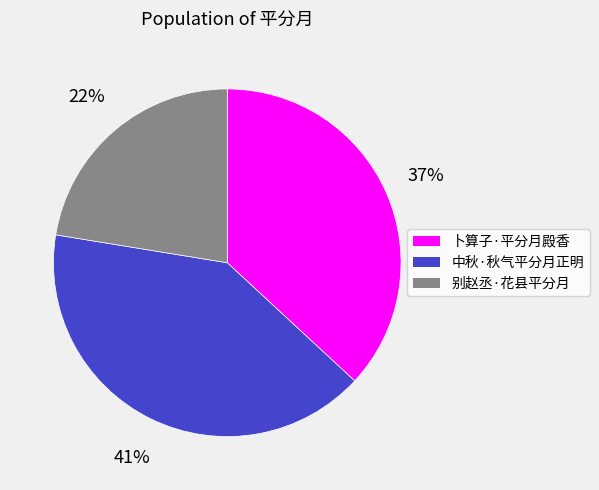

To the nearest percent, what portion does 中秋·秋气平分月正明 represent?

41%